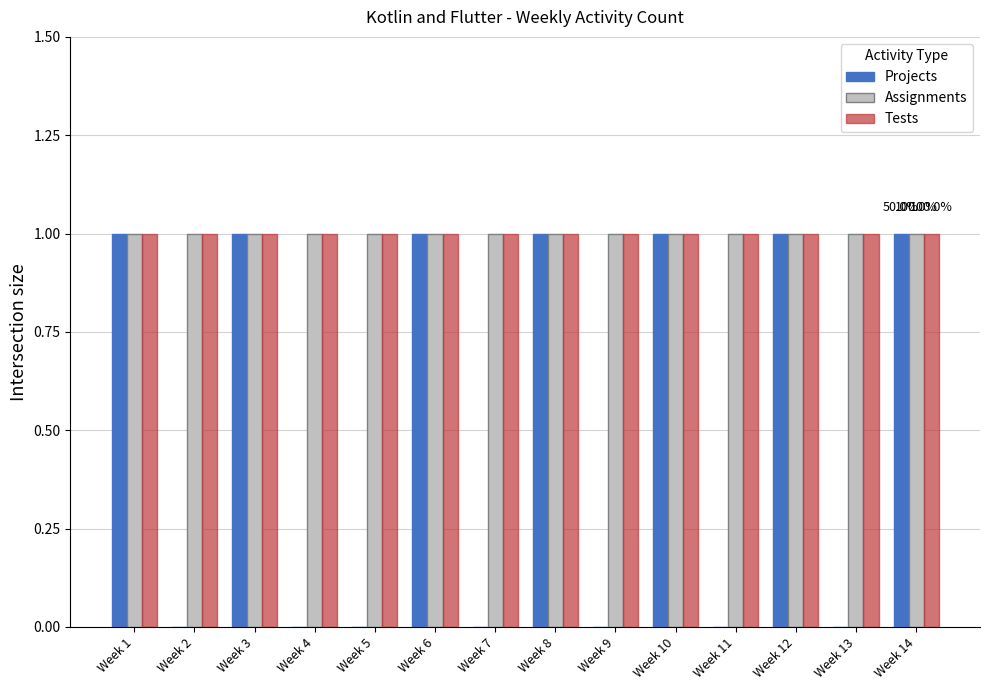

Is it true that Projects equals 0 at Week 5?

True